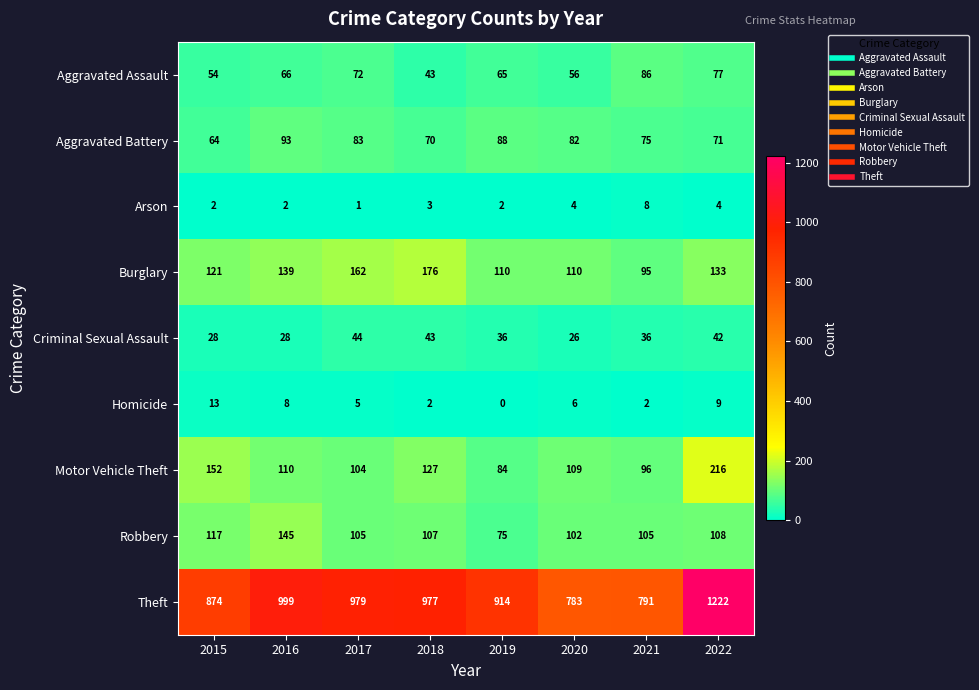

At which label is Aggravated Battery closest to 78?

2021